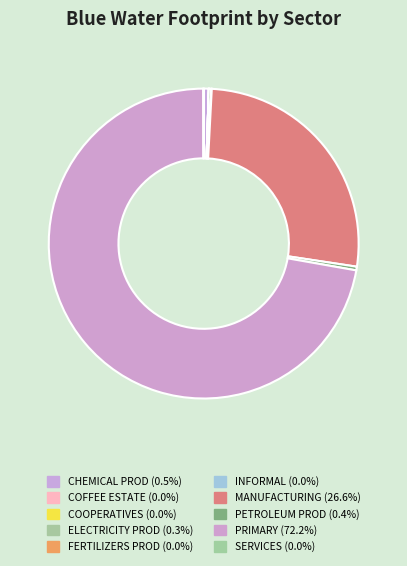

Which slice is the largest?

PRIMARY